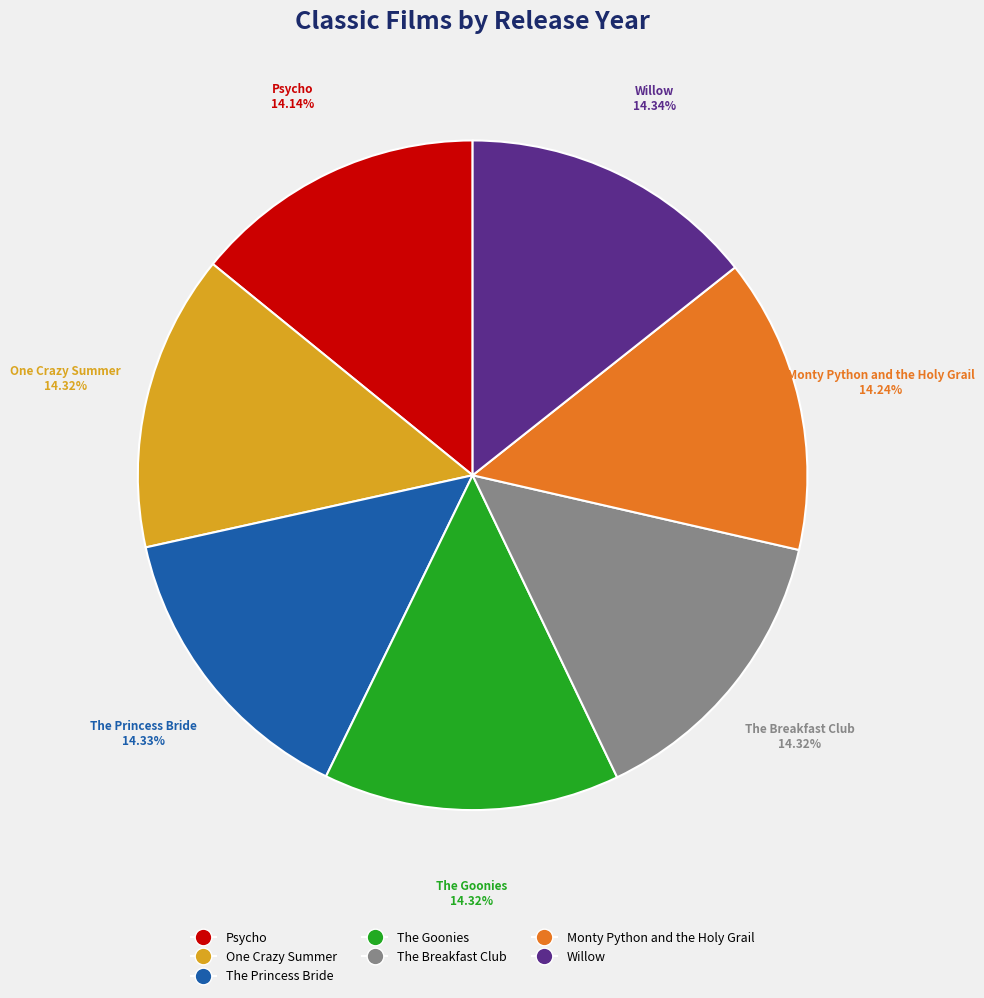

Does One Crazy Summer account for over 50% of the chart?

No